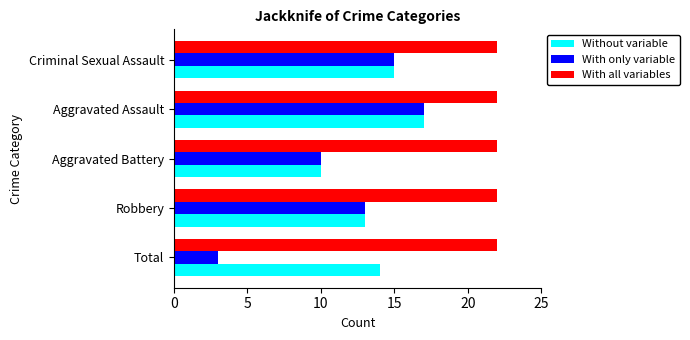

At which category is the sum across all series the highest?

Aggravated Assault